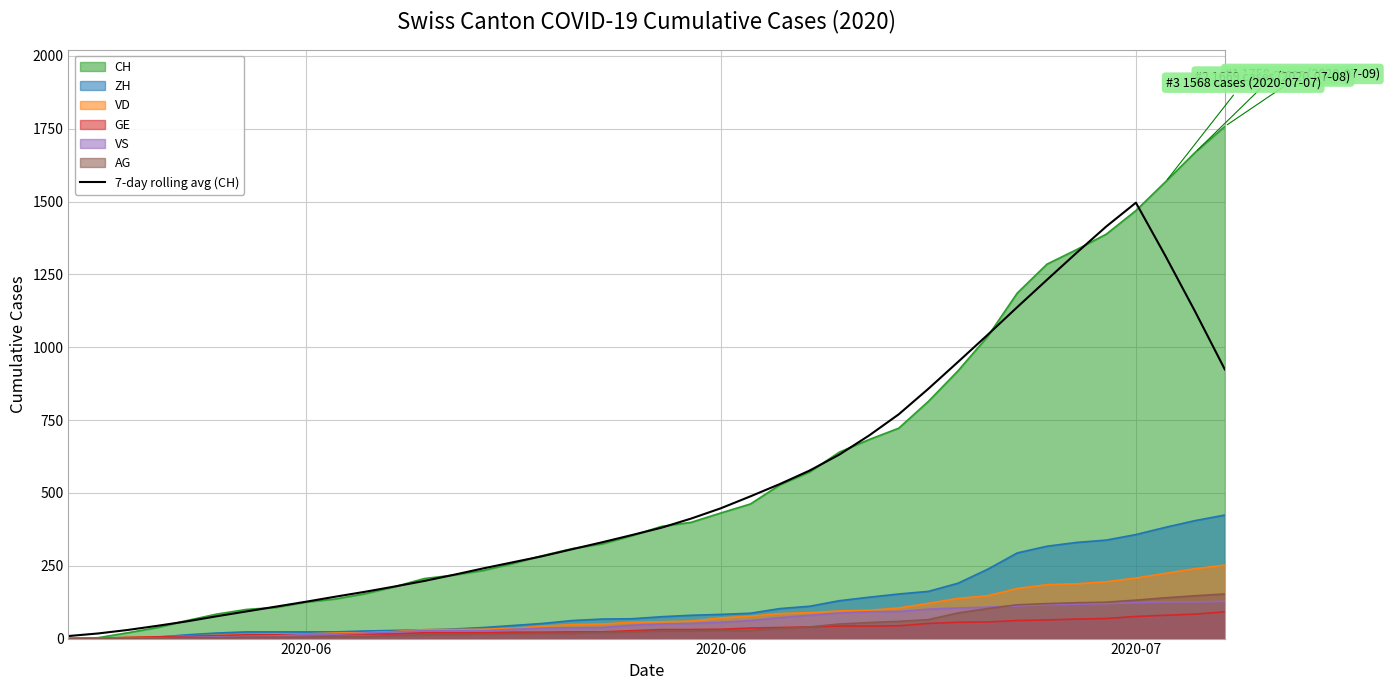

What is the value of the 29th point from the left?

769.6